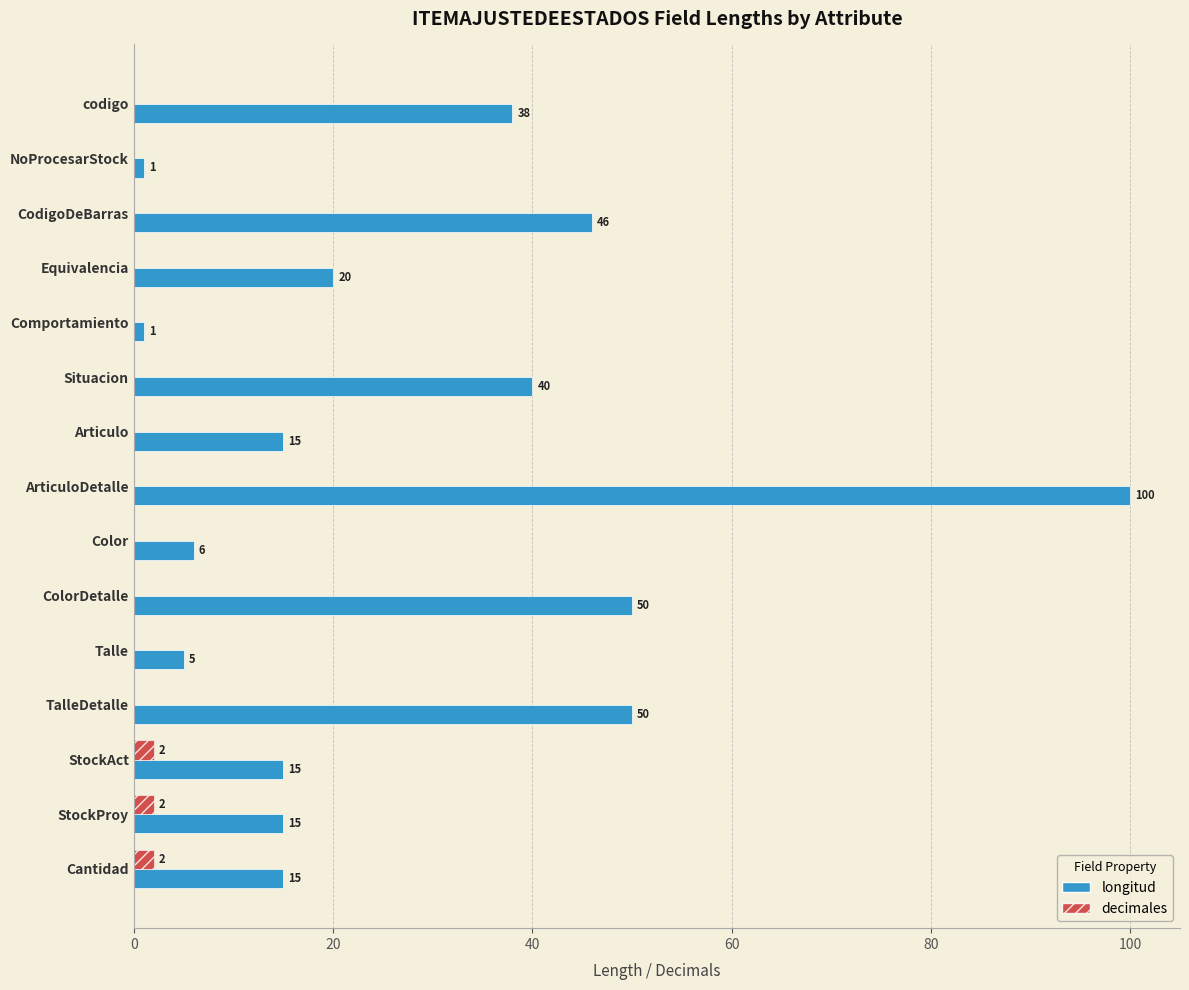

How many decimales values are between 0 and 1?

12